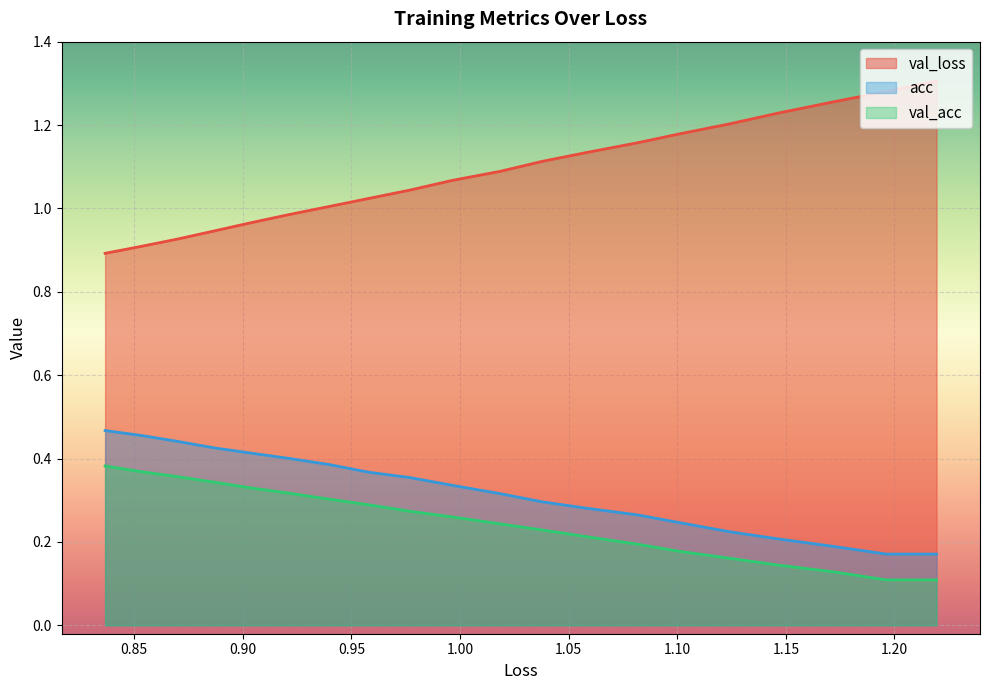

What is the maximum value shown in the chart?

1.3